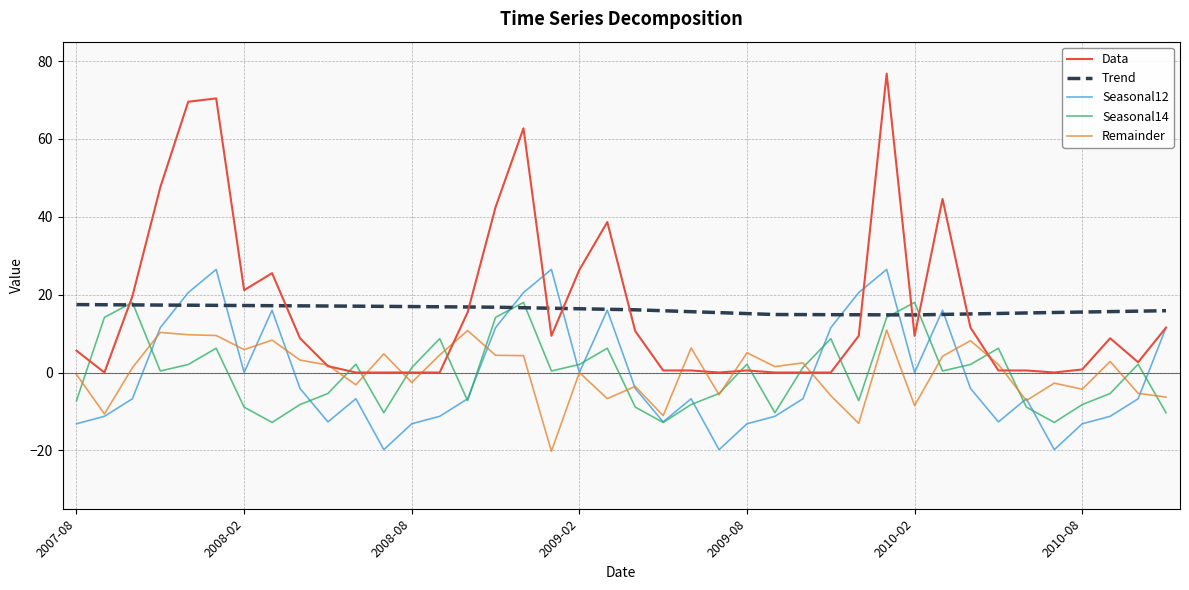

What is the maximum value for Trend?

17.4